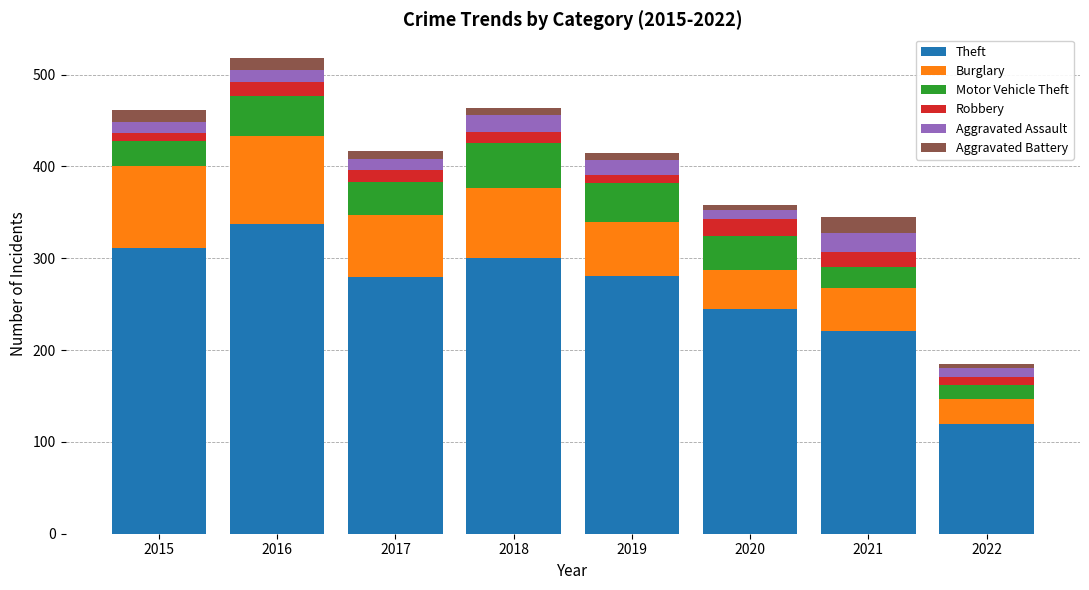

What is the minimum value for Theft?

119